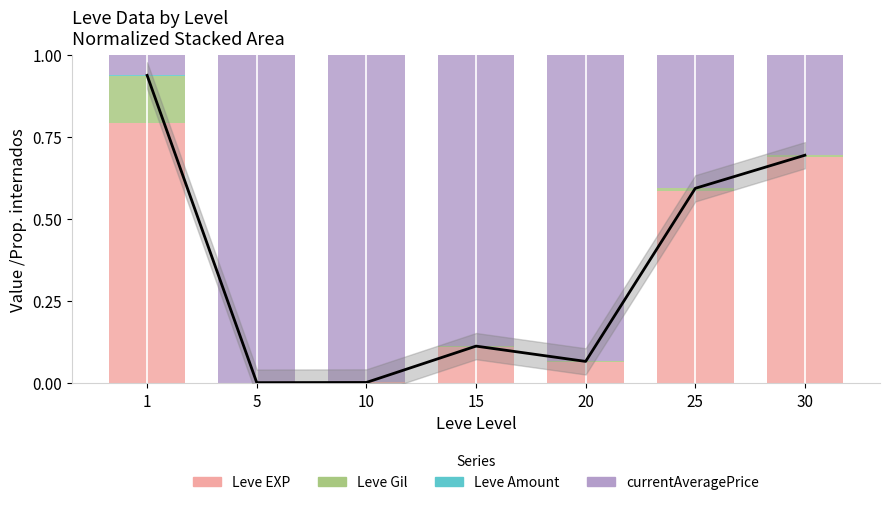

What is the greatest value displayed?

1.0